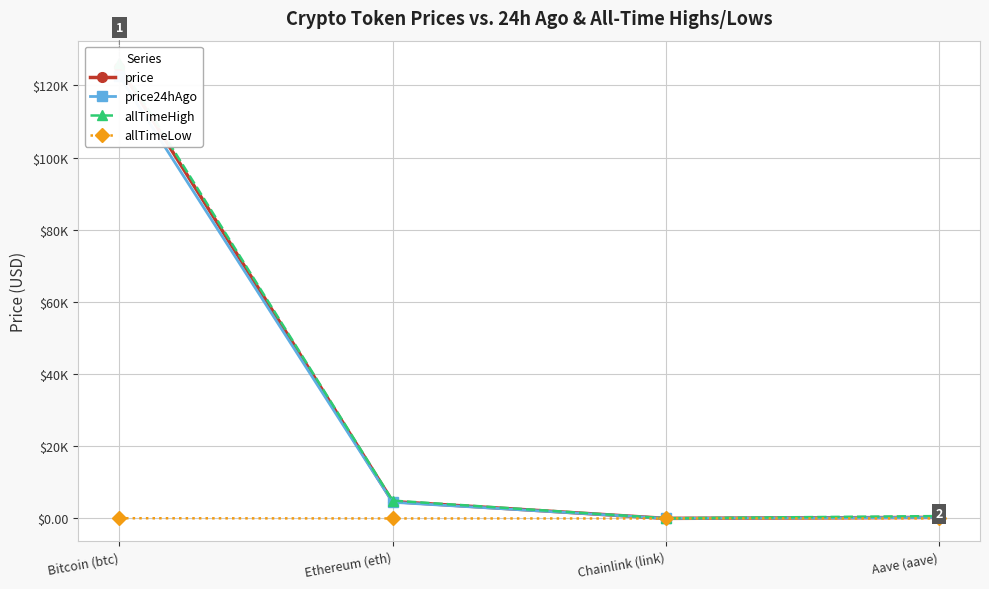

At which category is the sum across all series the highest?

Bitcoin (btc)